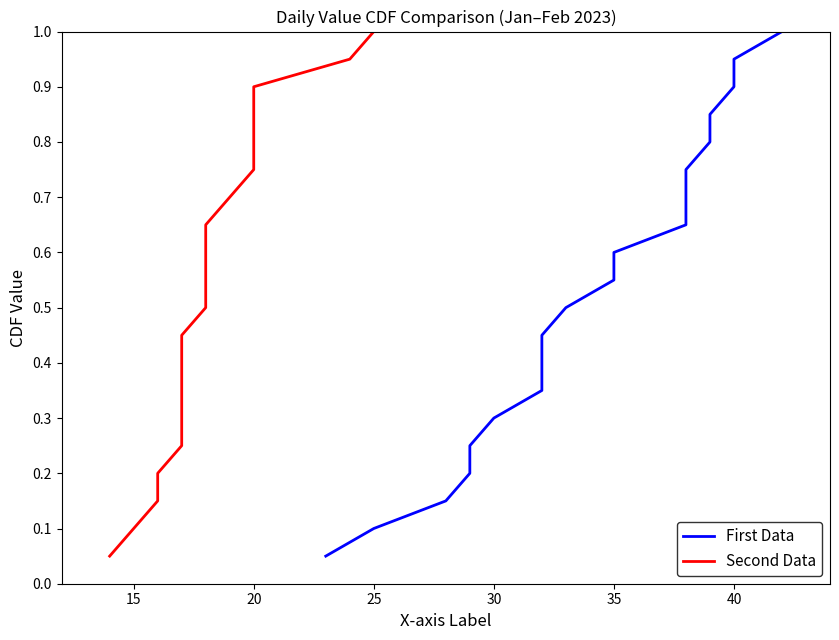

What is the label of the 18th point from the right?

20